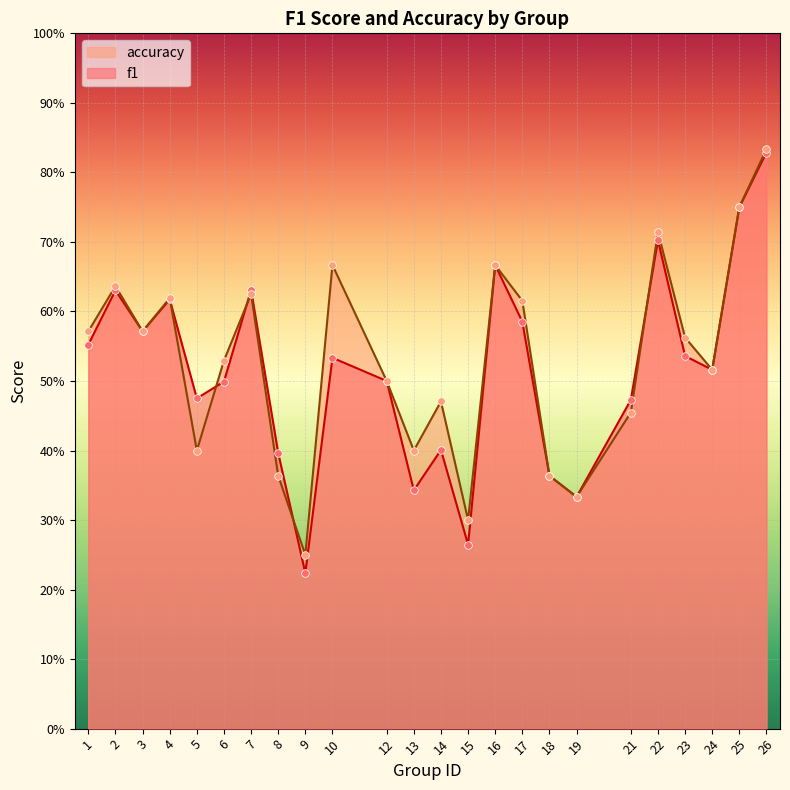

Which series has the largest Y range (max minus min)?

f1